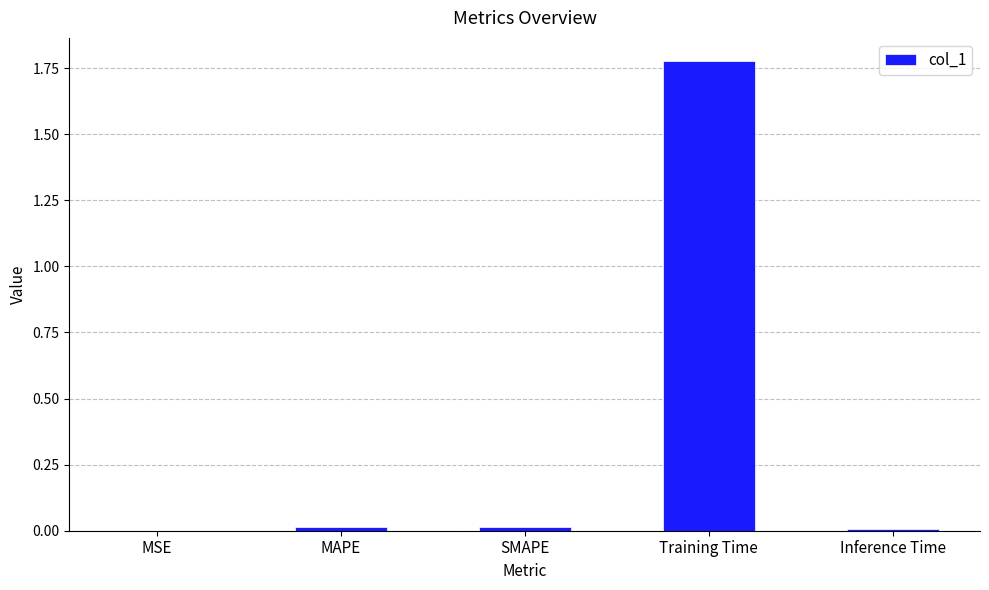

True or false: the data shows 0.0 at MAPE.

True